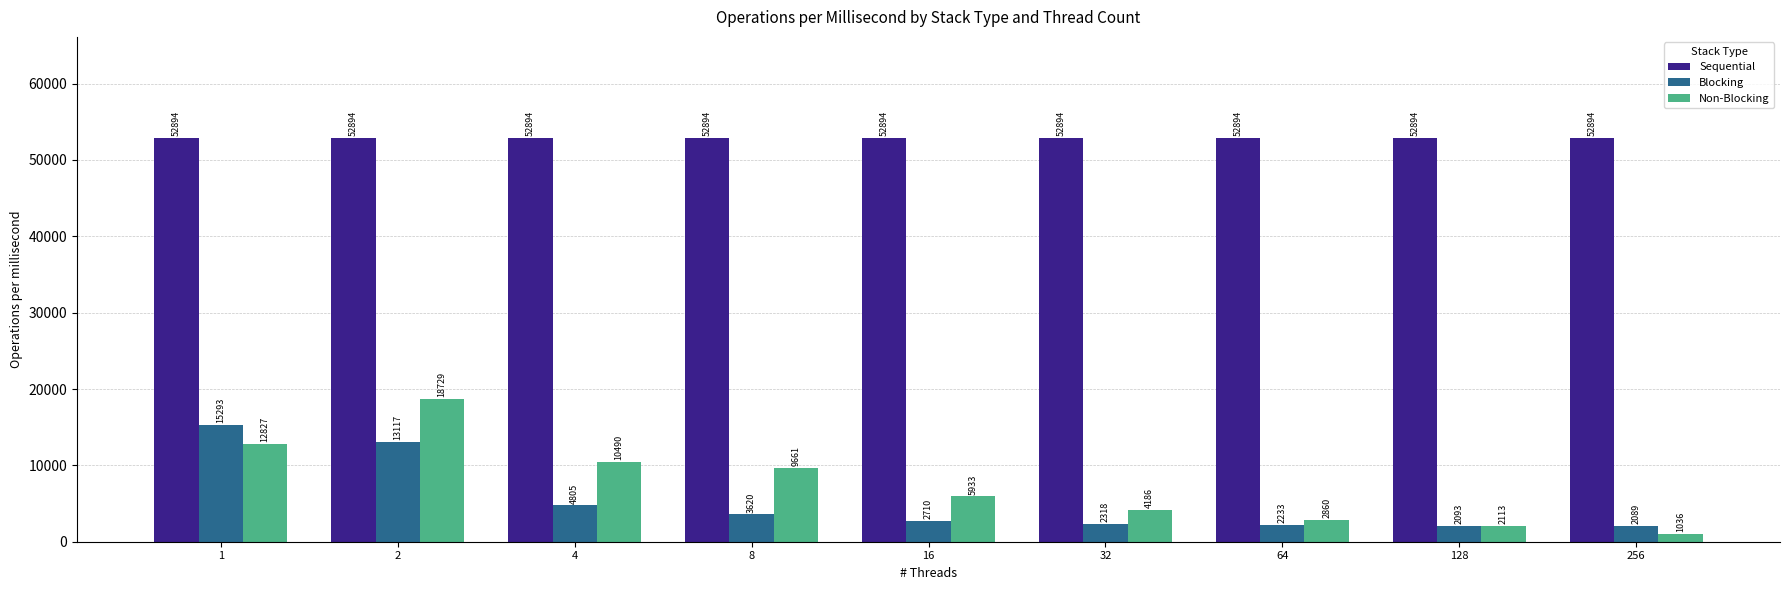

Where is Blocking nearest to the value 8690?

4